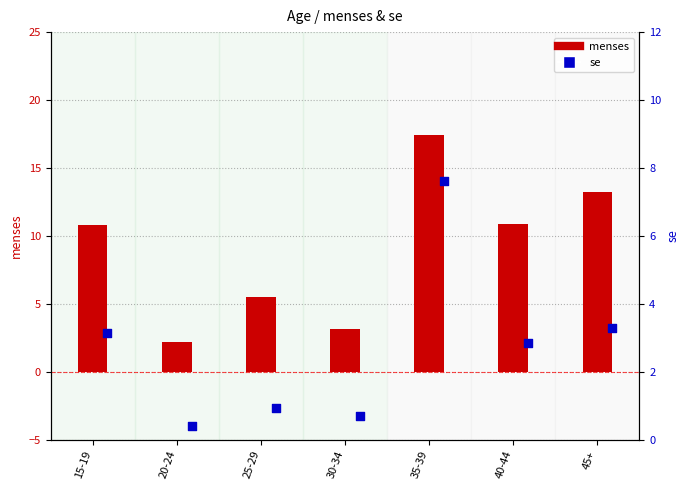

Which series contains the highest Y value?

menses